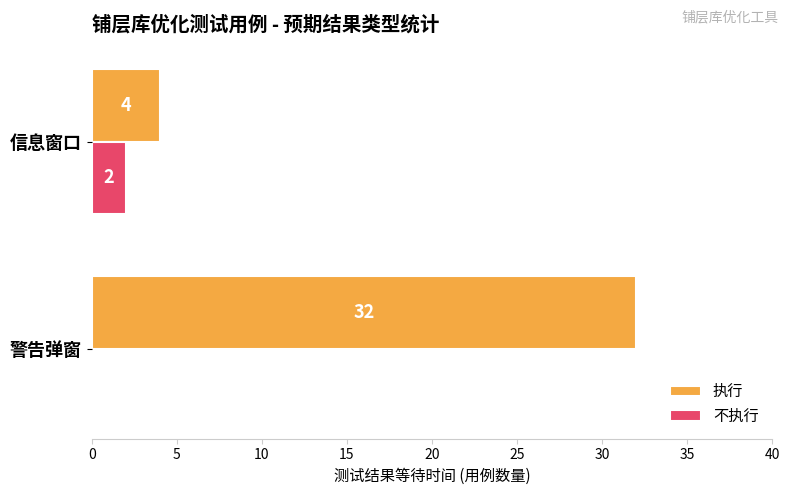

At which category is the sum across all series the highest?

警告弹窗